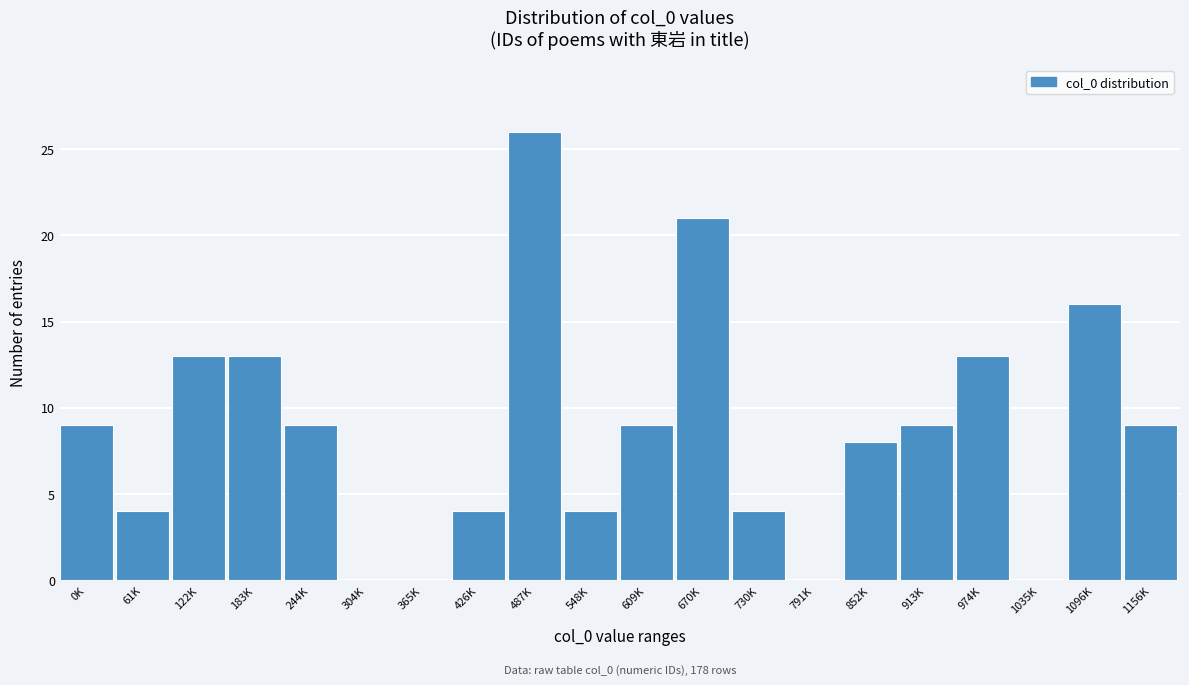

Reading right to left, what are all the values shown in this chart?

1156K=9	1096K=16	1035K=0	974K=13	913K=9	852K=8	791K=0	730K=4	670K=21	609K=9	548K=4	487K=26	426K=4	365K=0	304K=0	244K=9	183K=13	122K=13	61K=4	0K=9